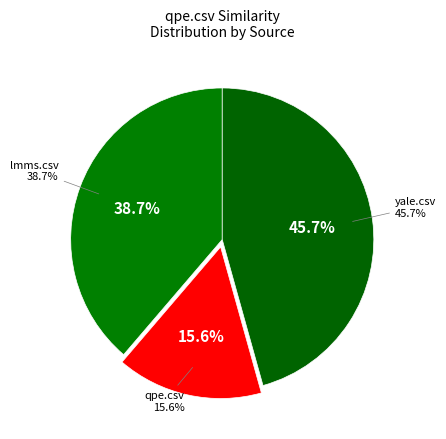

How many slices are in this pie chart?

3